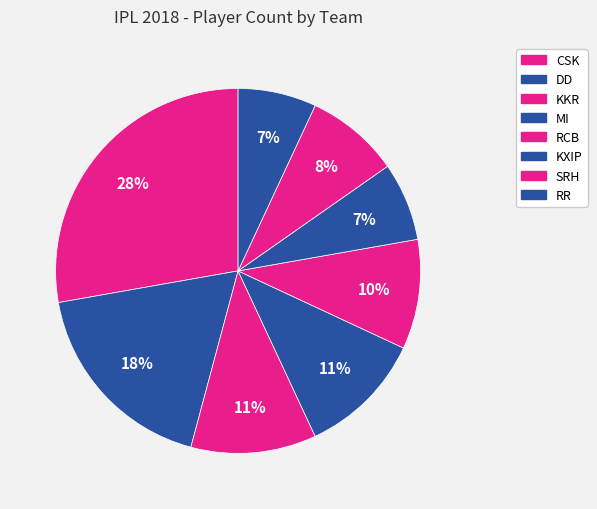

Count the number of slices in the pie.

8